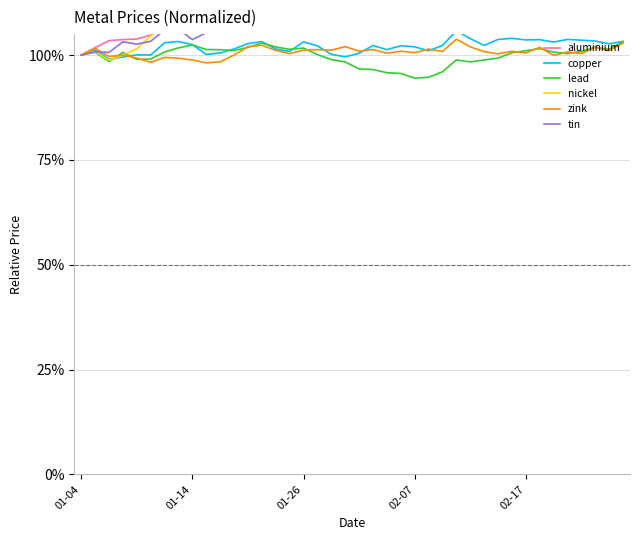

What is the approximate value of tin at 34?

112.1